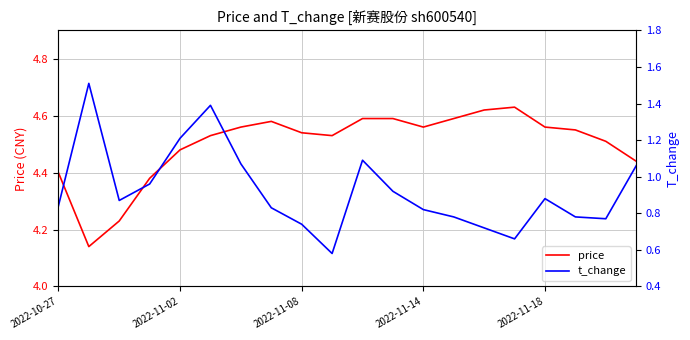

Which series has the largest range (max minus min)?

t_change